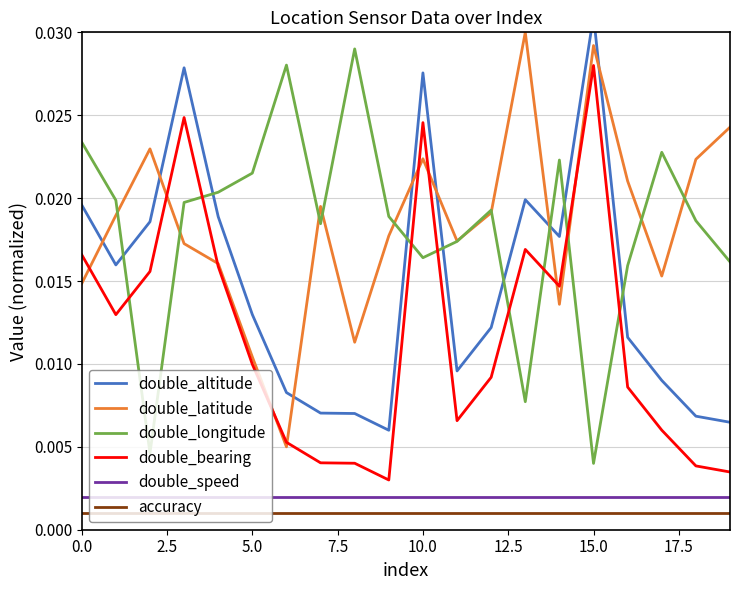

True or false: double_longitude and double_speed intersect in this chart.

False